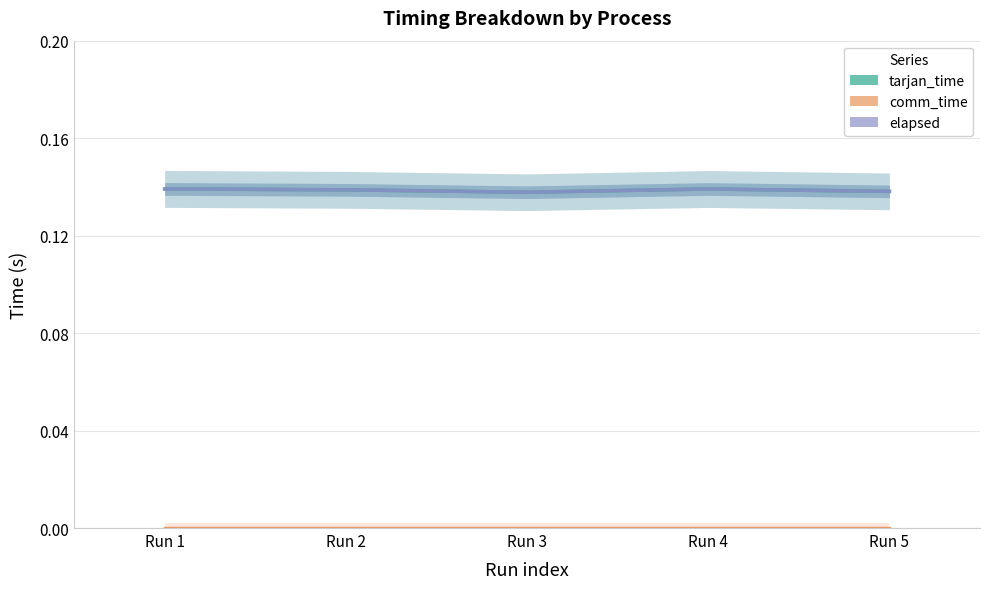

In elapsed, how many points are lower than both neighbors (excluding endpoints)?

1